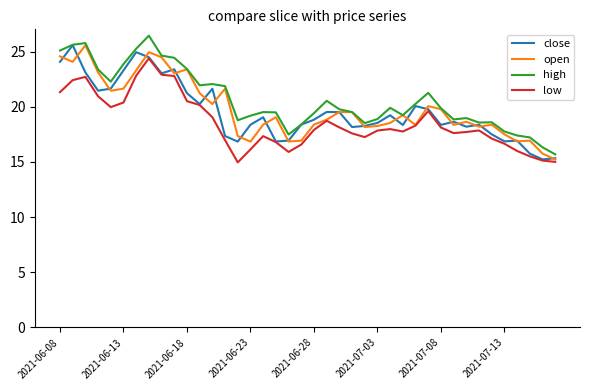

What is the lowest value of the open series?

15.2